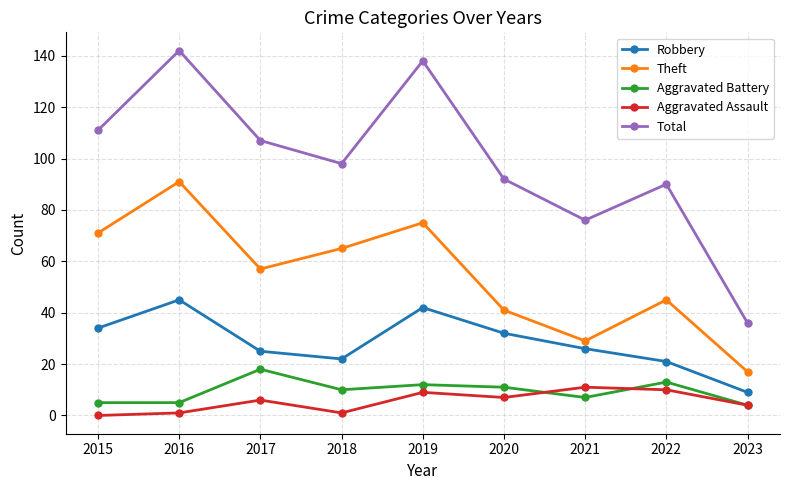

At which category is the sum across all series the highest?

2016